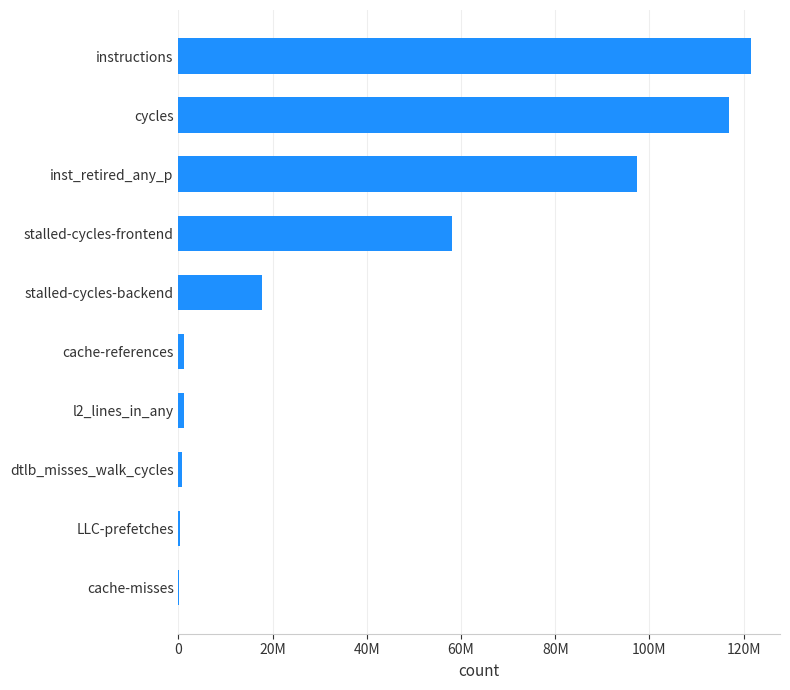

What is the smallest value displayed?

202814